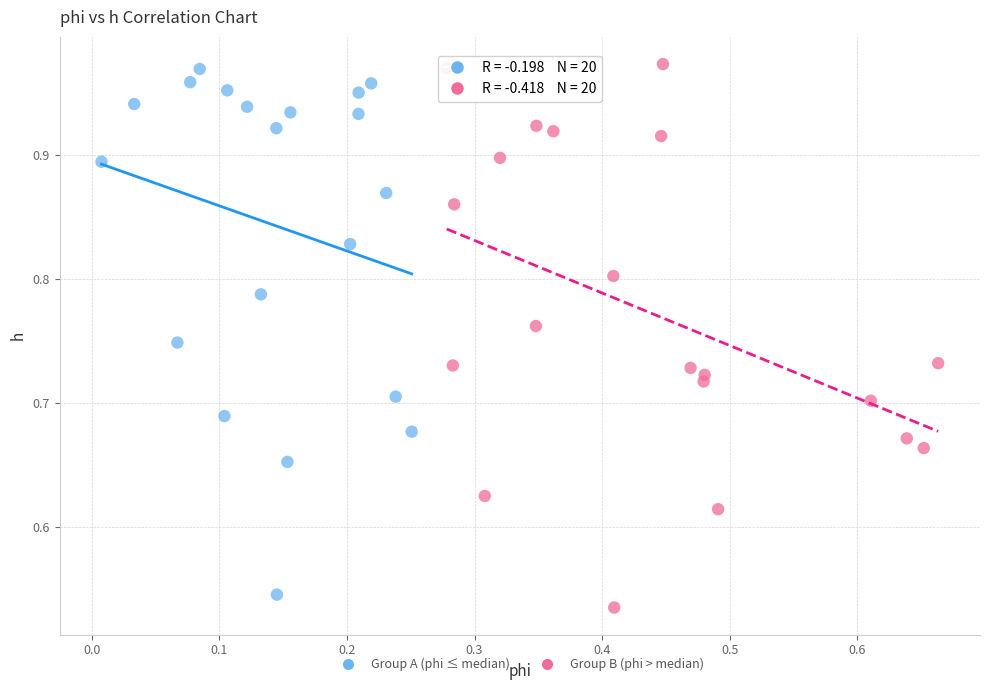

Which series contains the highest Y value?

Group B (phi > median)